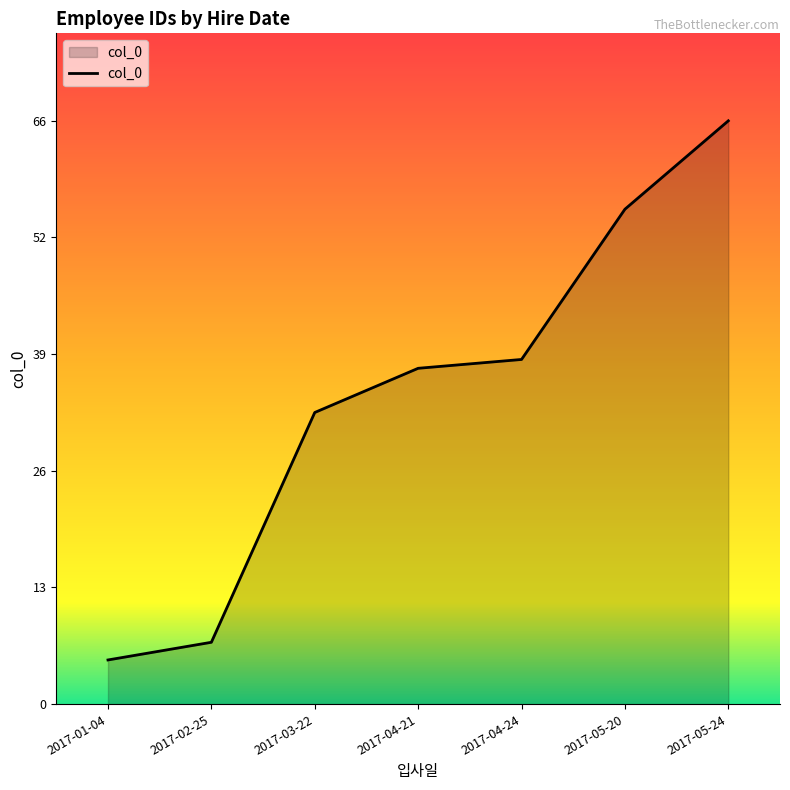

Is this an area chart (filled region under the line)?

Yes